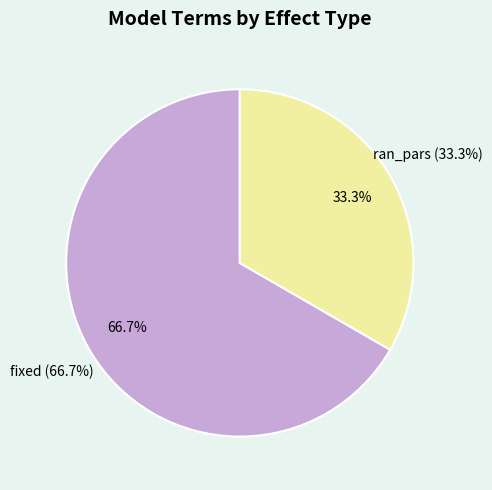

True or false: fixed accounts for 67% of the total.

True